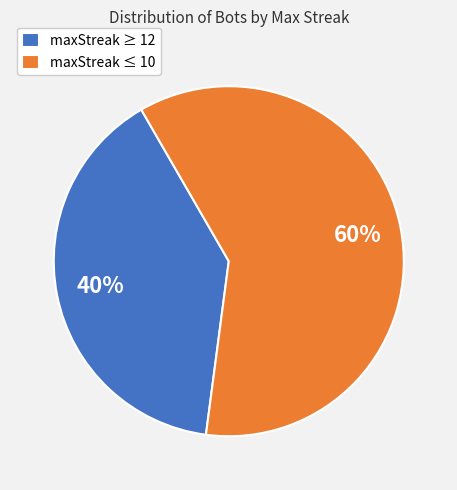

Count the number of slices in the pie.

2